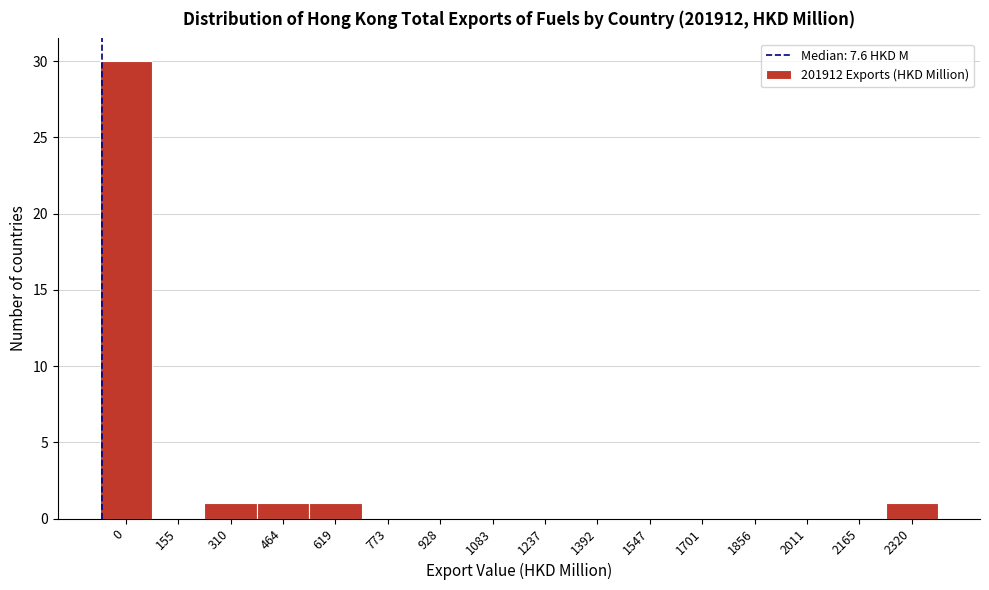

Reading left to right, what are all the values shown in this chart?

0=30	155=0	310=1	464=1	619=1	773=0	928=0	1083=0	1237=0	1392=0	1547=0	1701=0	1856=0	2011=0	2165=0	2320=1